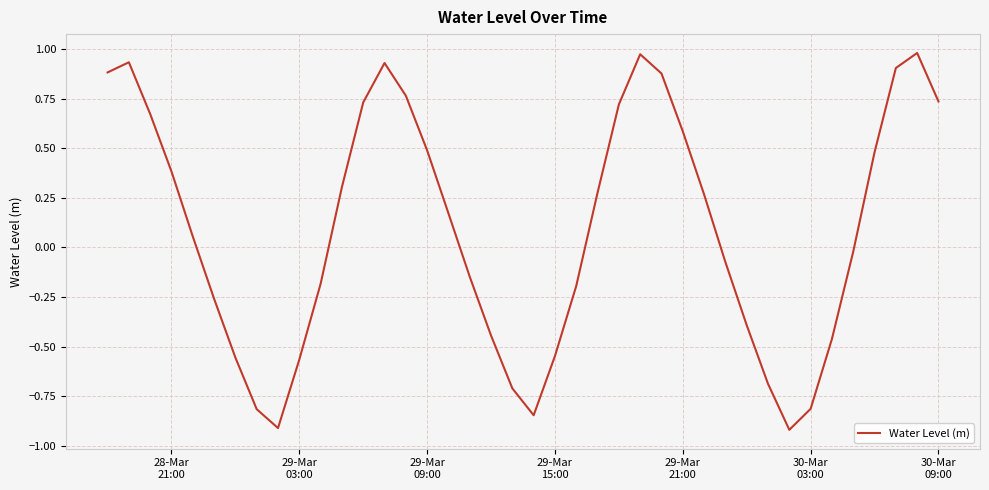

True or false: the data has more than 0 interior local peaks.

True